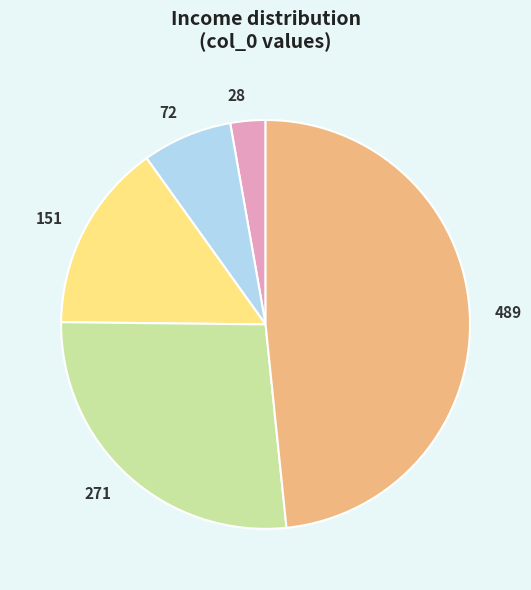

Count the number of slices in the pie.

5